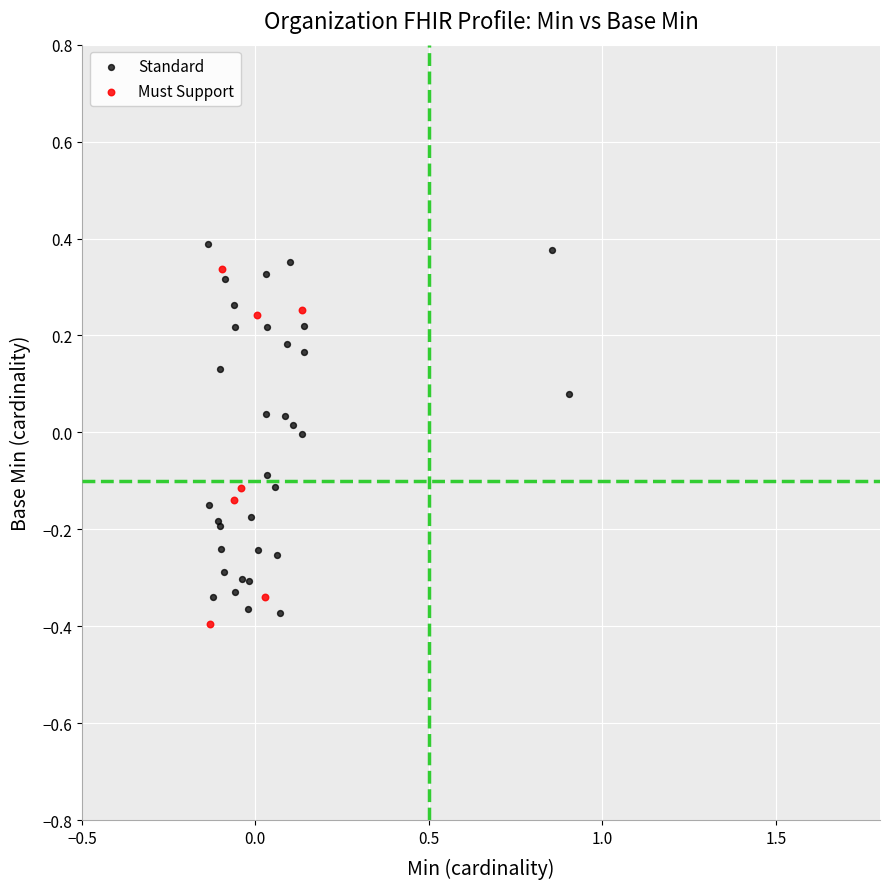

Which series contains the highest Y value?

Standard